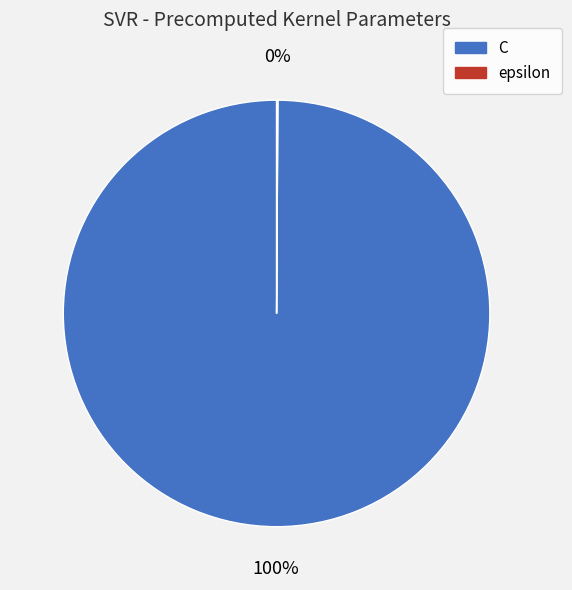

Which category has the biggest portion of the pie?

C